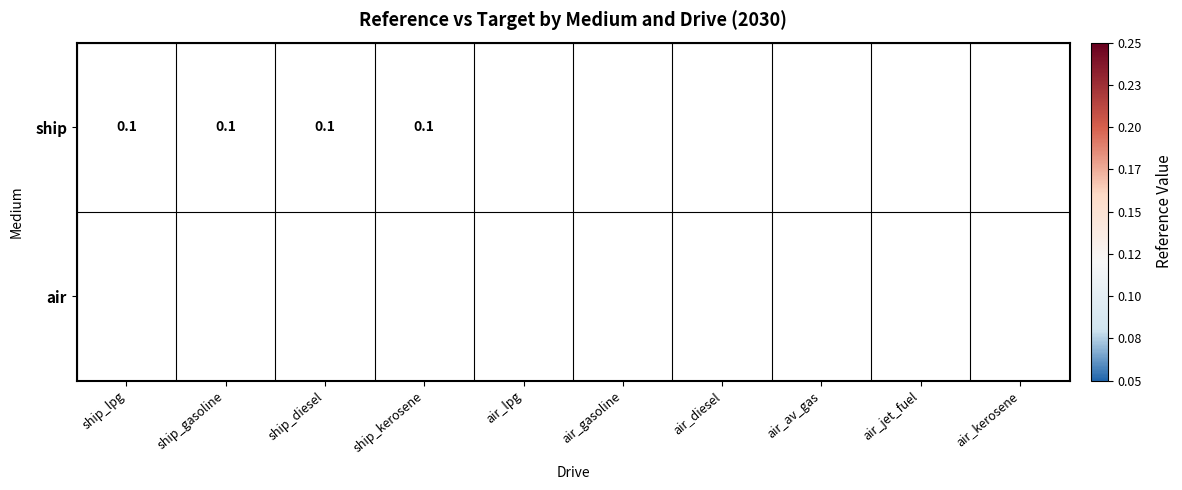

Is it true that ship equals 0.2 at ship_gasoline?

False